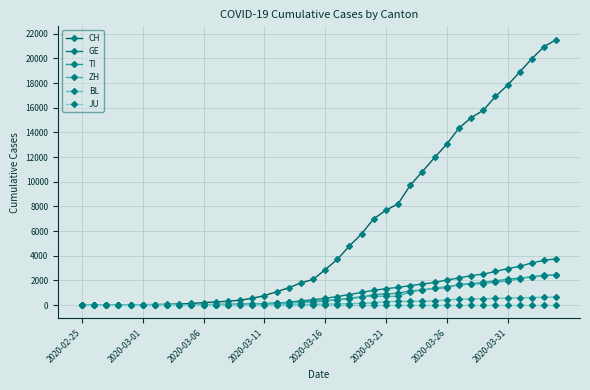

What is the average value of the ZH series?

716